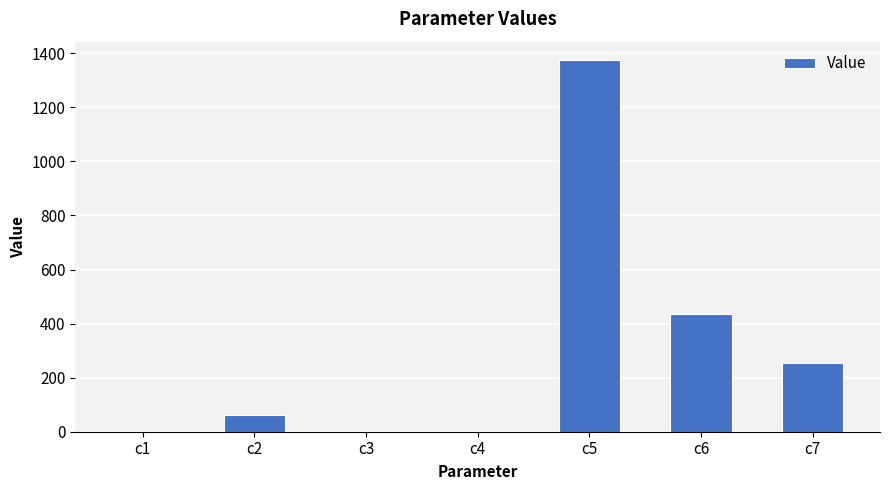

Is it true that the value at c6 is 293.5?

False